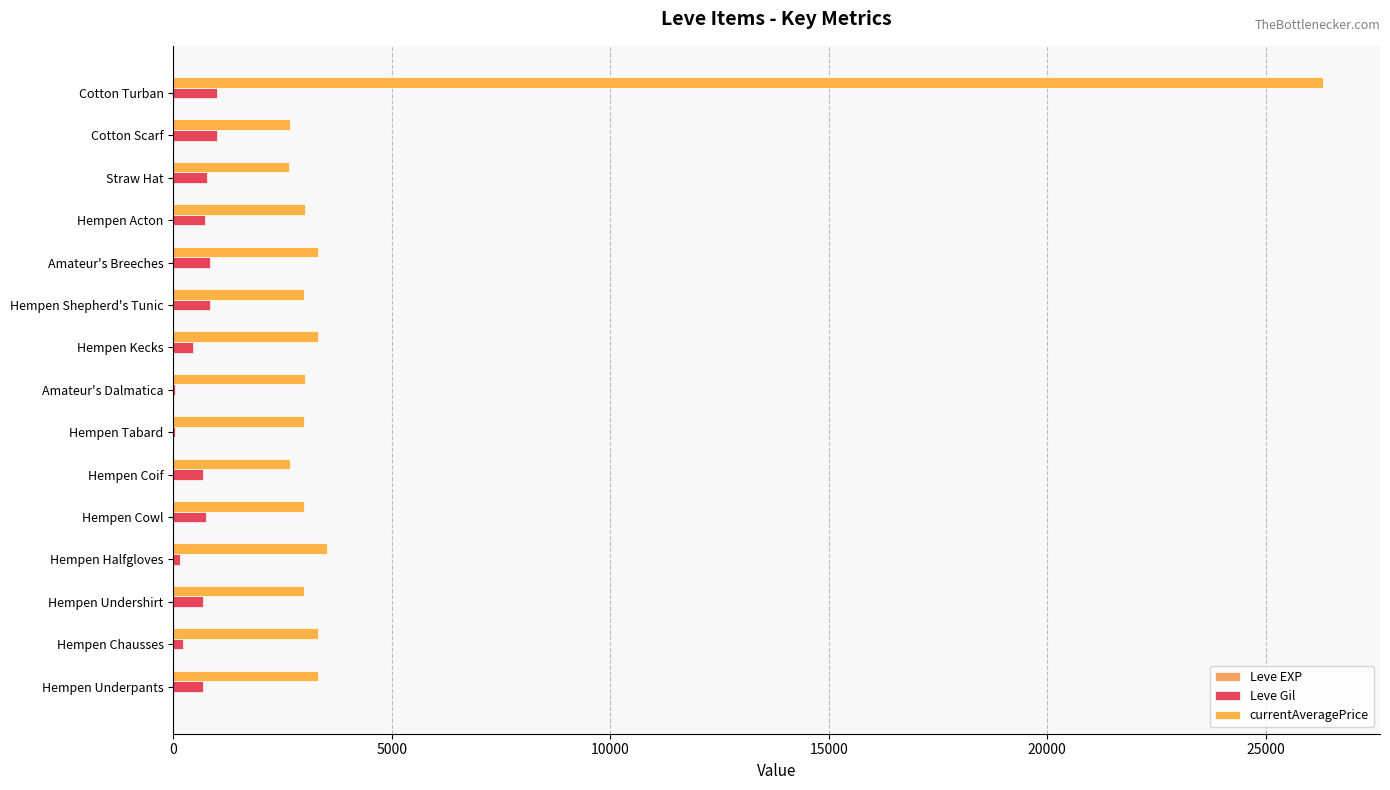

At which label is Leve EXP closest to 5?

Hempen Acton